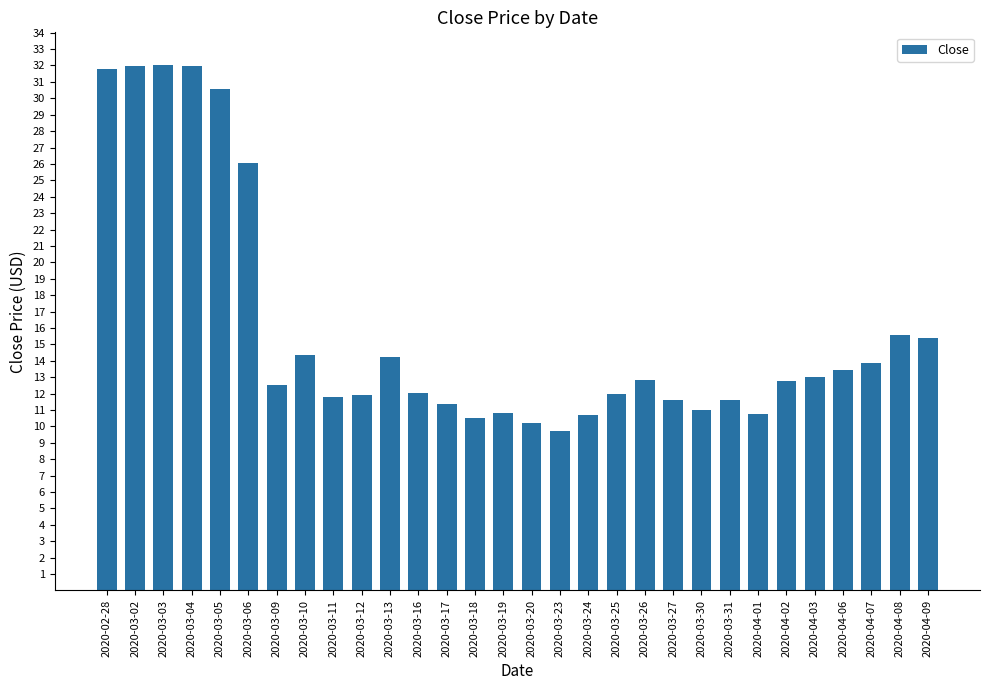

What is the sum of all values?

478.3